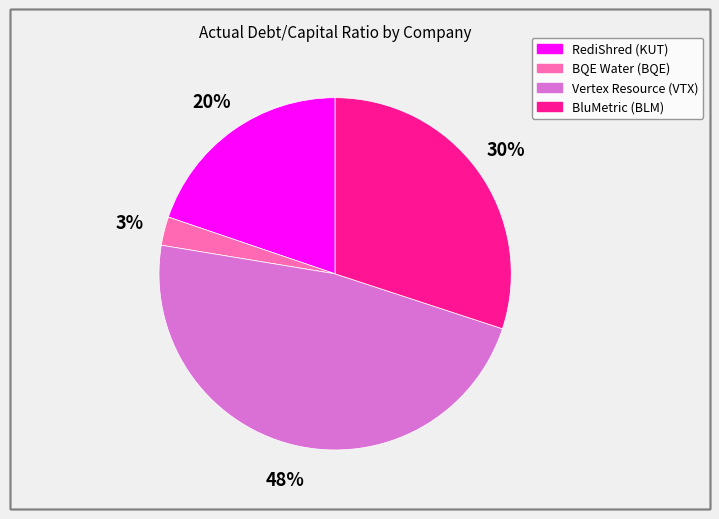

Is there a majority slice in this chart?

No